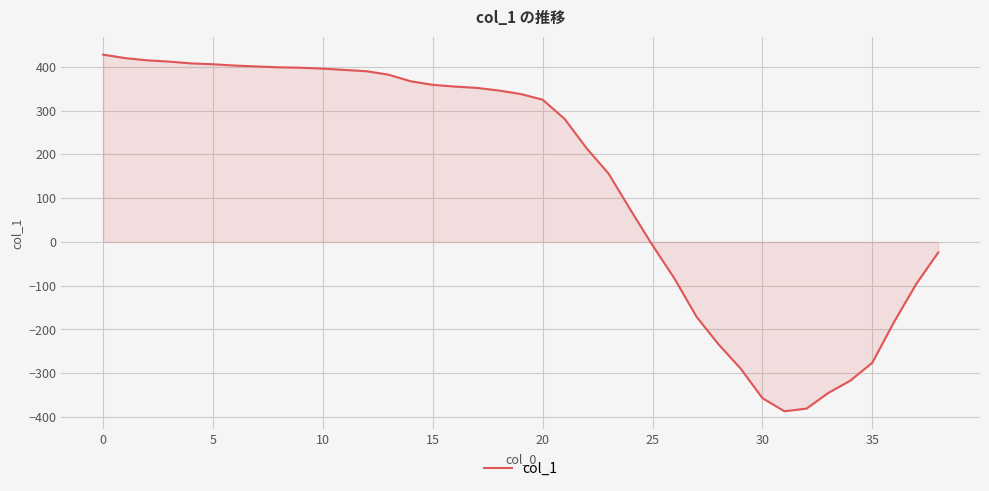

What is the difference between the maximum and minimum values?

815